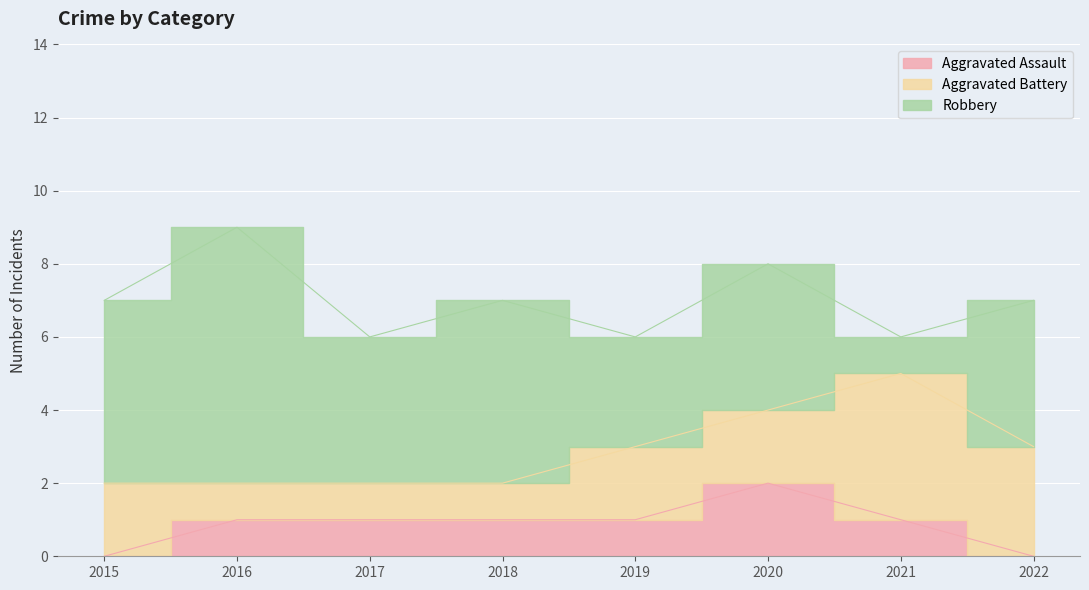

Which series has the widest spread of values?

Robbery